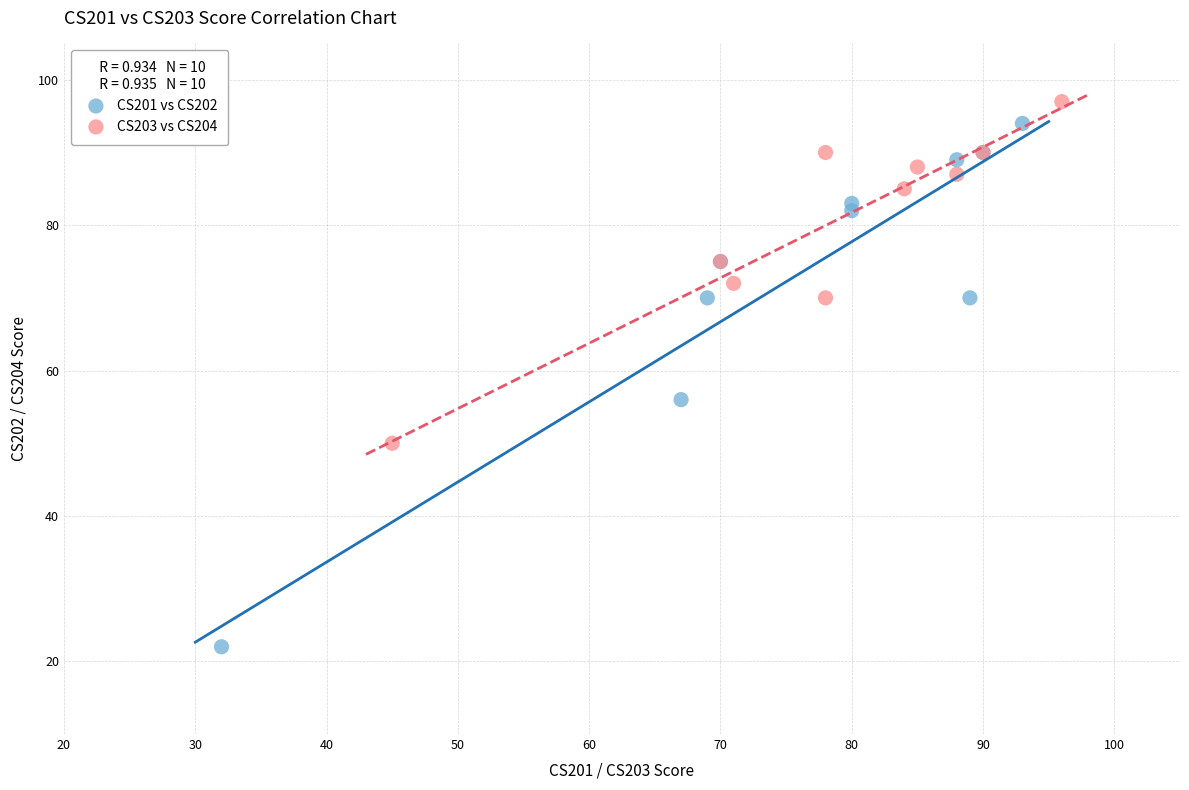

Which series contains the lowest Y value?

CS201 vs CS202